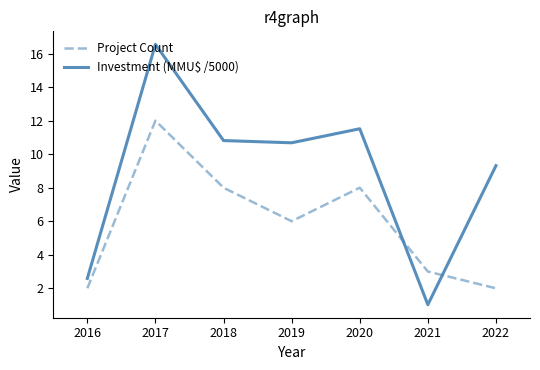

Where is the first local maximum for Investment (MMU$ /5000)?

2017